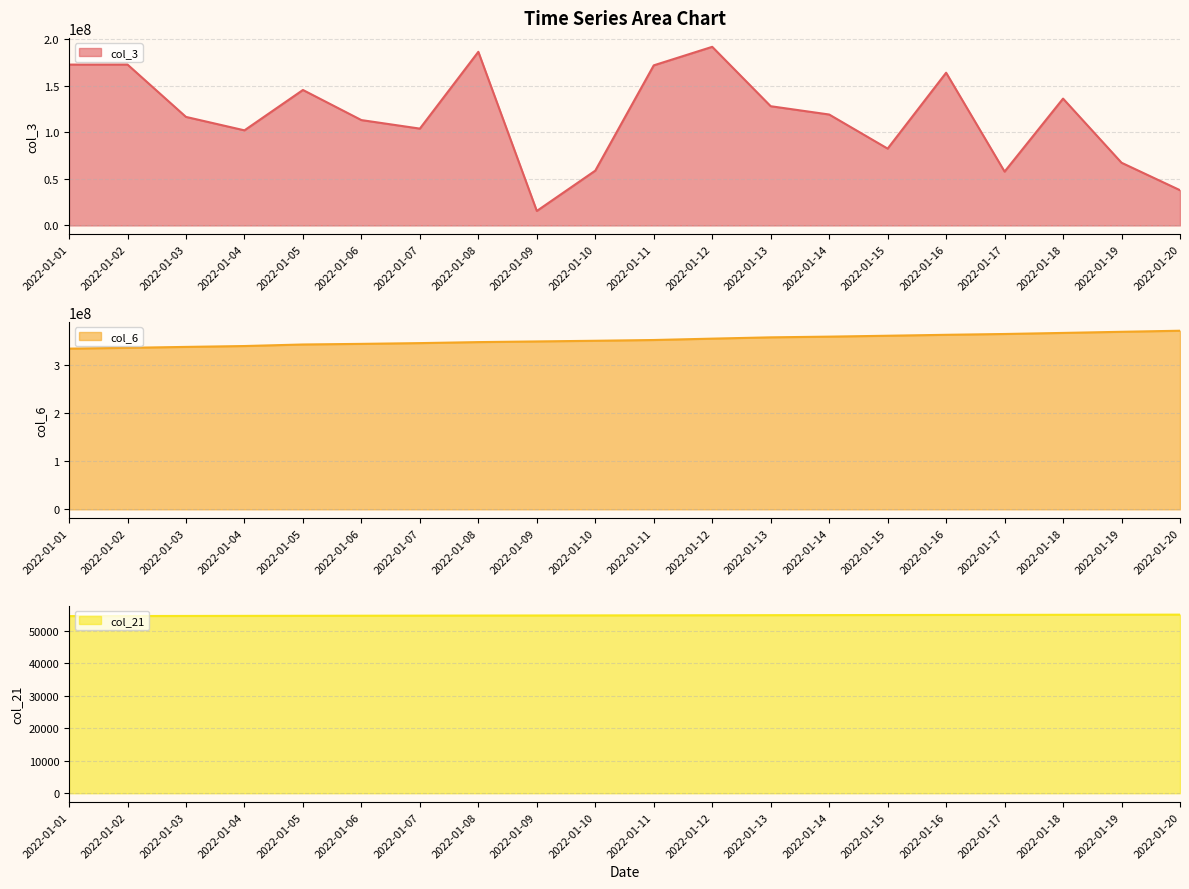

Does the chart have visible grid lines?

Yes